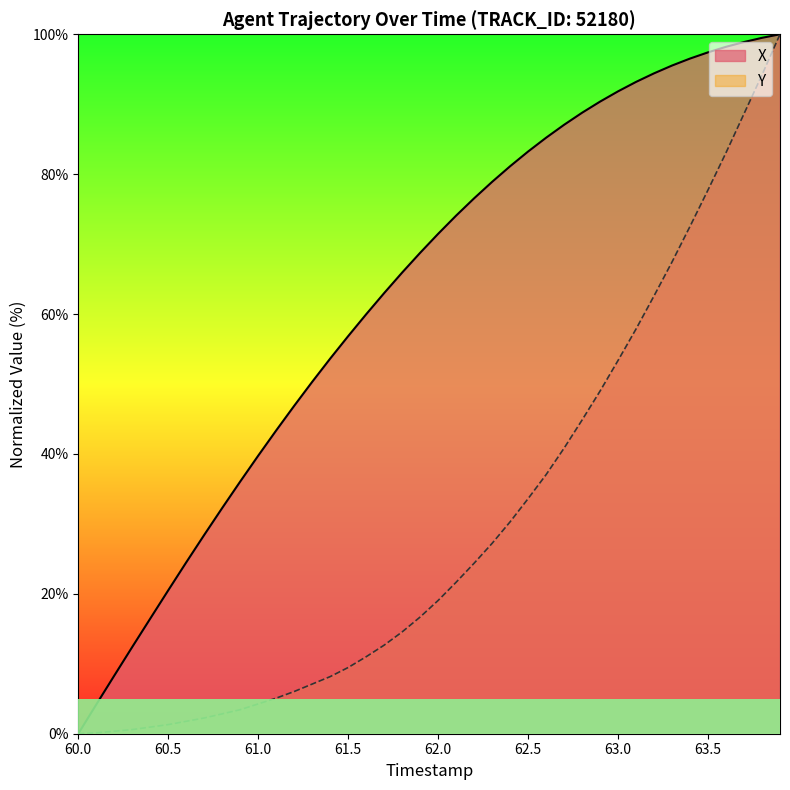

True or false: Y and X intersect in this chart.

False